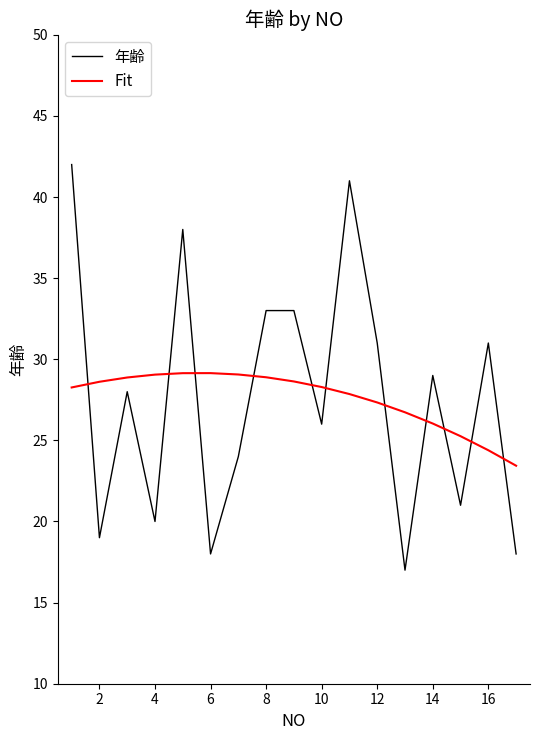

Reading left to right, list all the values displayed in this chart.

年齢: 42.0	19.0	28.0	20.0	38.0	18.0	24.0	33.0	33.0	26.0	41.0	31.0	17.0	29.0	21.0	31.0	18.0
Fit: 28.3	28.6	28.9	29.1	29.1	29.1	29.1	28.9	28.6	28.3	27.9	27.3	26.7	26.0	25.3	24.4	23.4